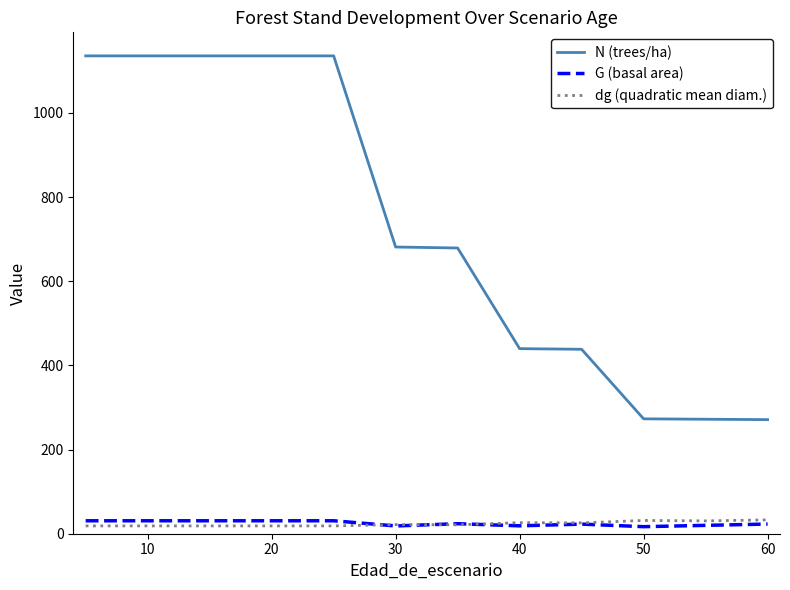

Does the chart display data point markers on the line(s)?

No